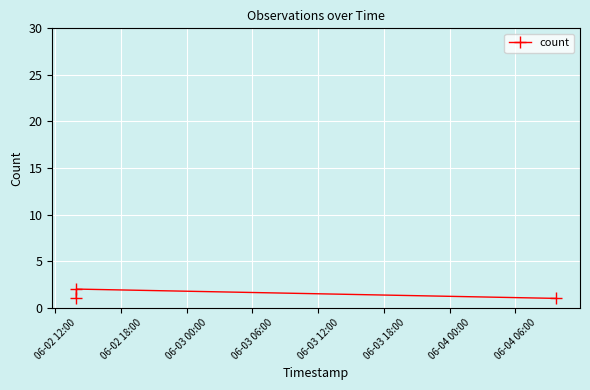

What is the minimum value shown in the chart?

1